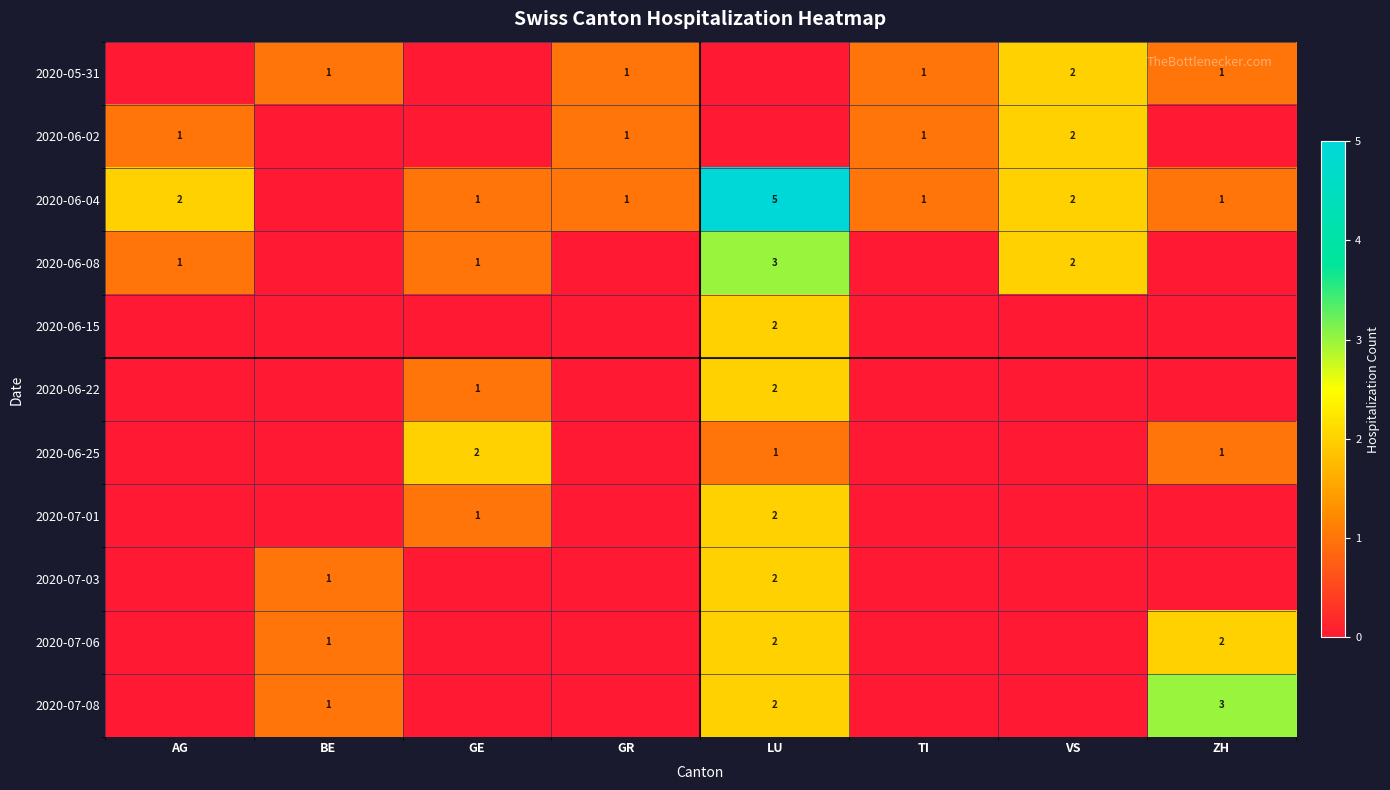

Between GR and TI, which is larger?

GR